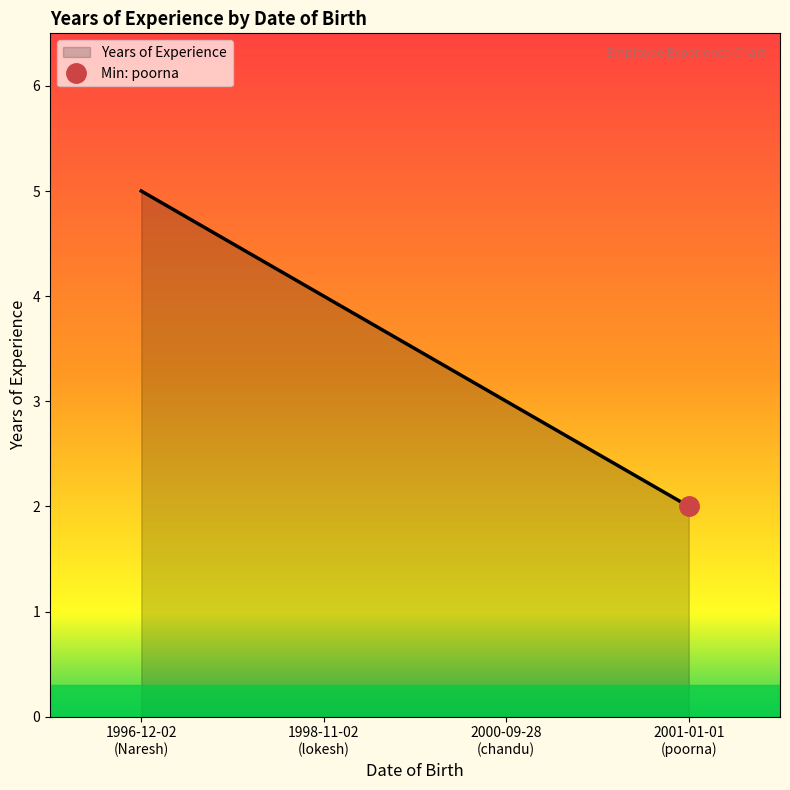

True or false: the data has more than 2 interior local peaks.

False